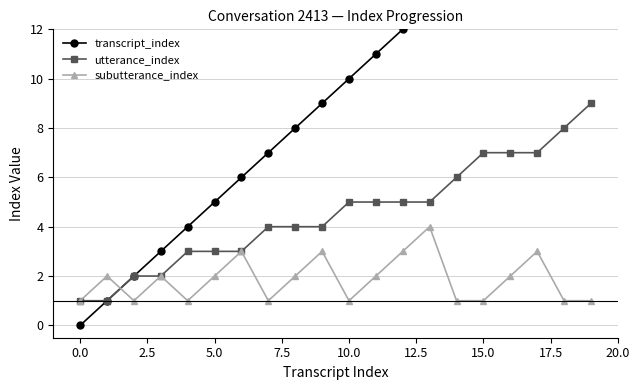

What is the average value of the transcript_index series?

10